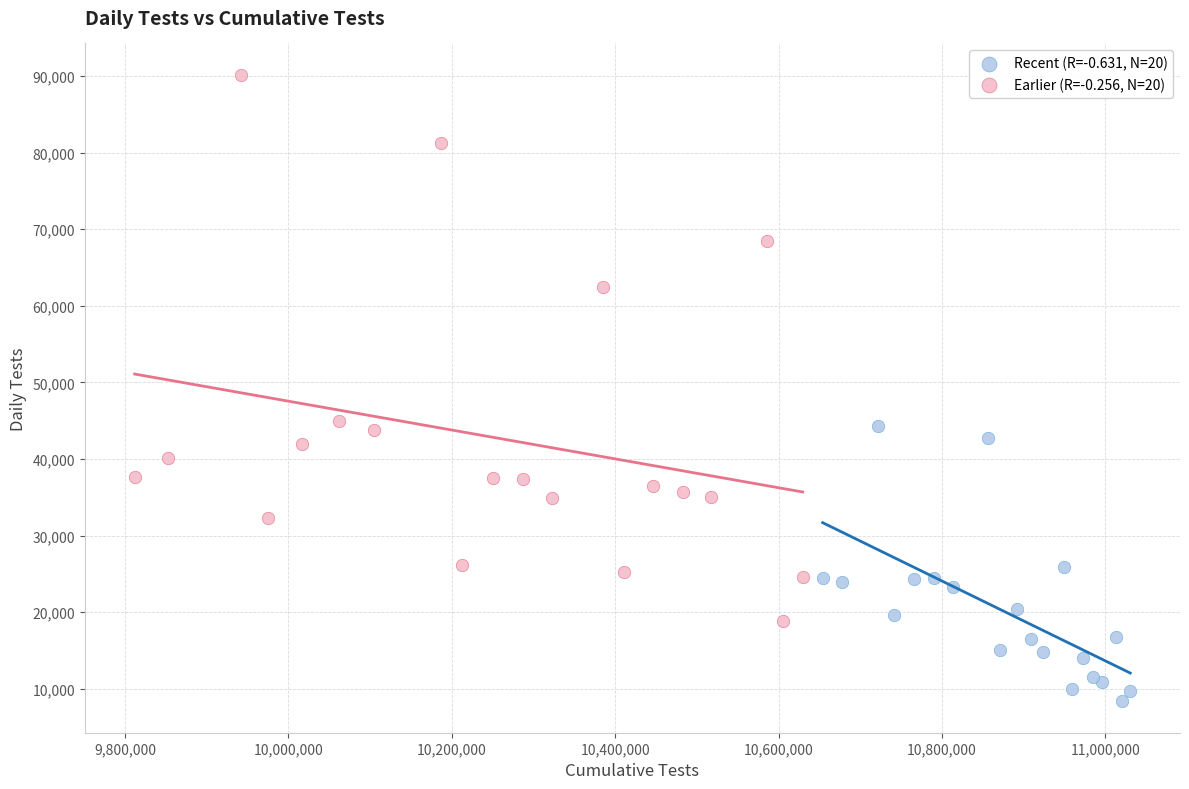

Which series has the largest Y range (max minus min)?

Earlier (R=-0.256, N=20)